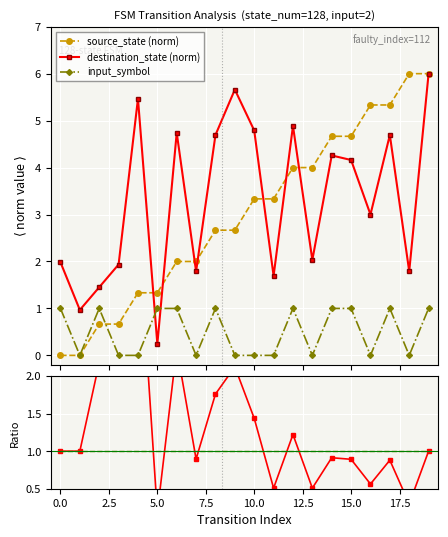

What position from the right is 12?

8